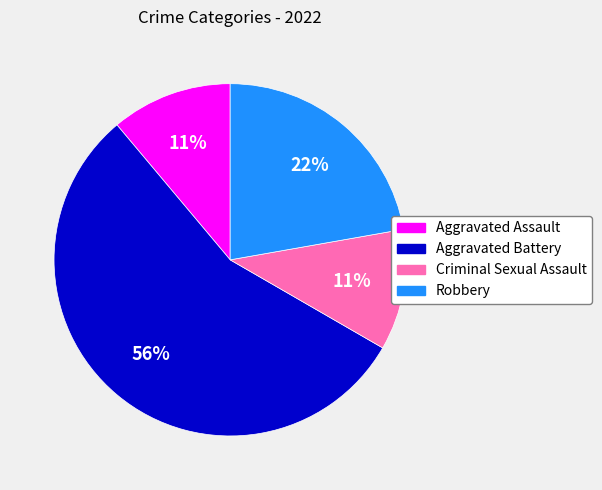

Which slice is the largest?

Aggravated Battery